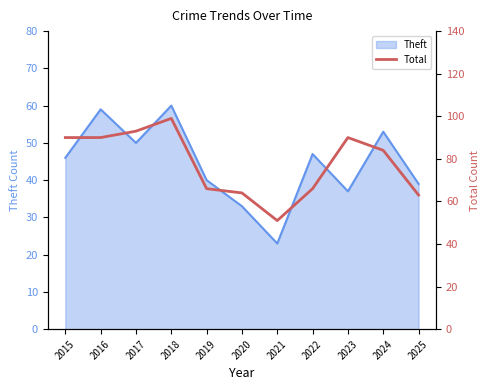

How many values are below 84?

5